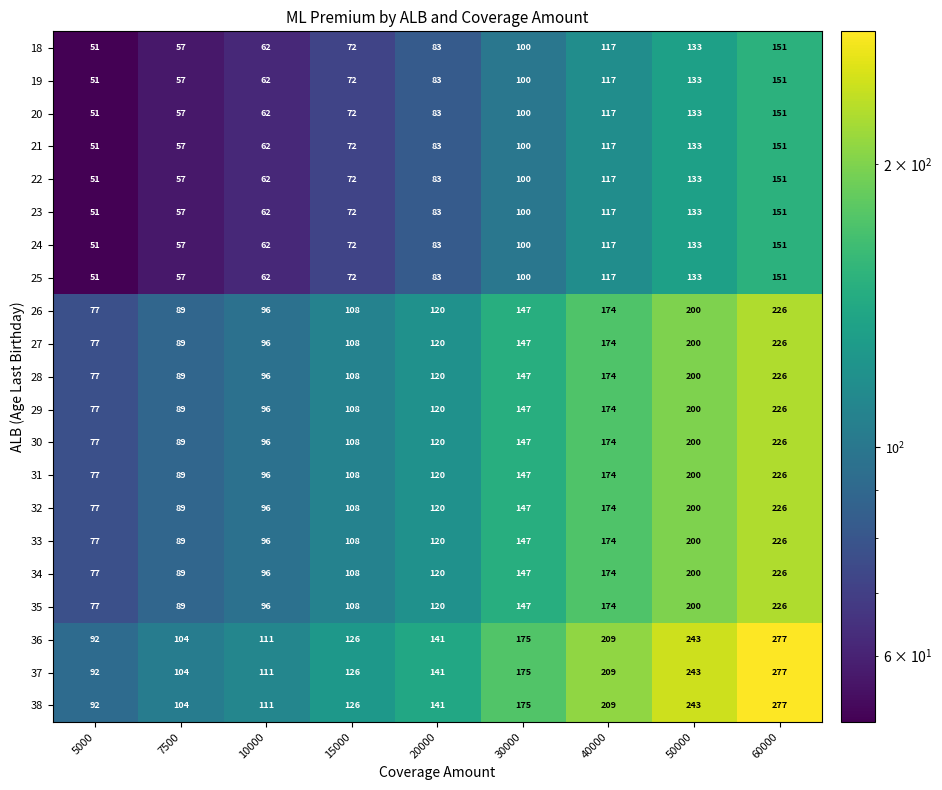

What is the difference between the highest and lowest values at 5000?

41